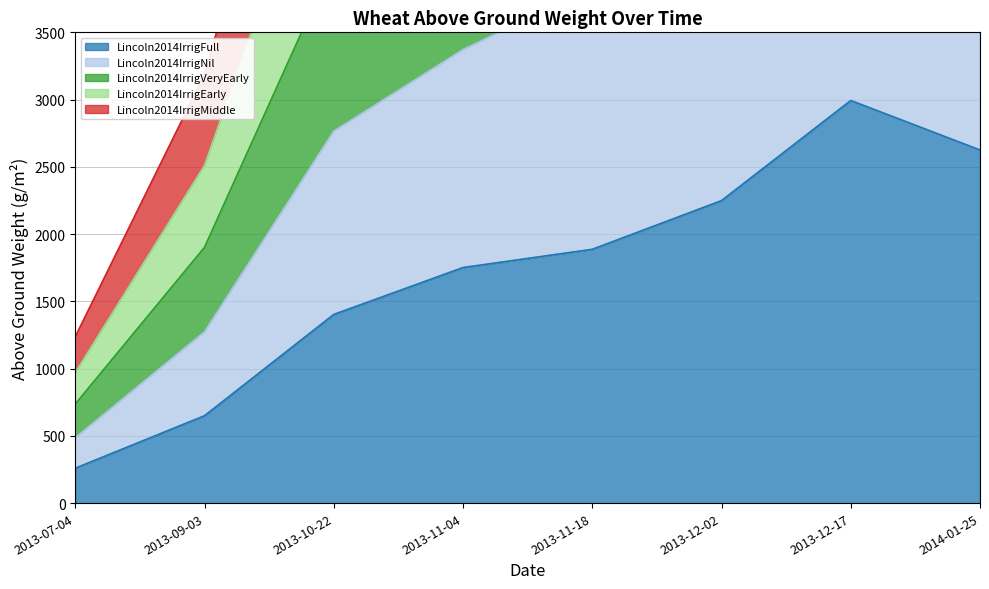

What is the difference between the maximum and second lowest values in the Lincoln2014IrrigEarly series?

8574.9